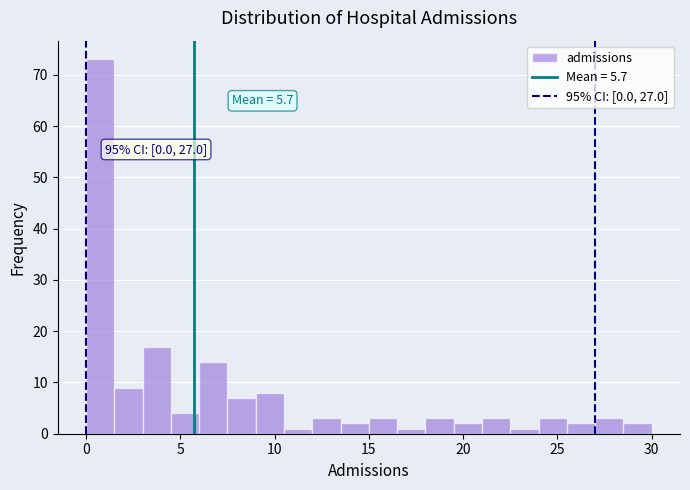

Around what value on the x-axis is the tallest bar? Give the approximate position of its centre, as read against the axis.

1.0